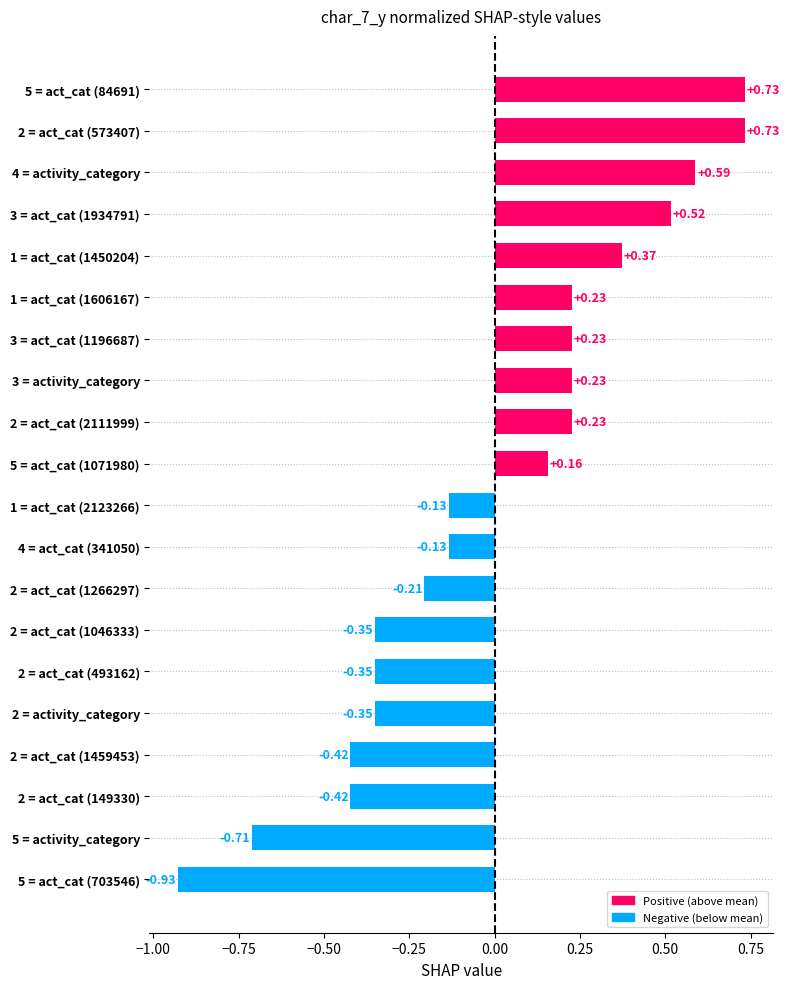

What is the sum of the values at 2 = act_cat (1459453) and 5 = act_cat (84691)?

0.3